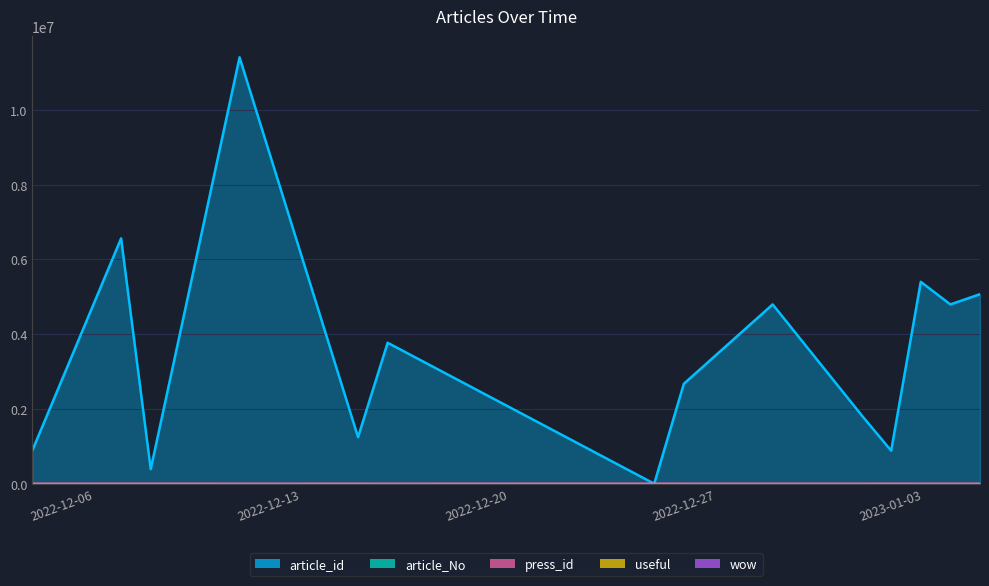

Which category has the highest value across all series?

2022-12-12